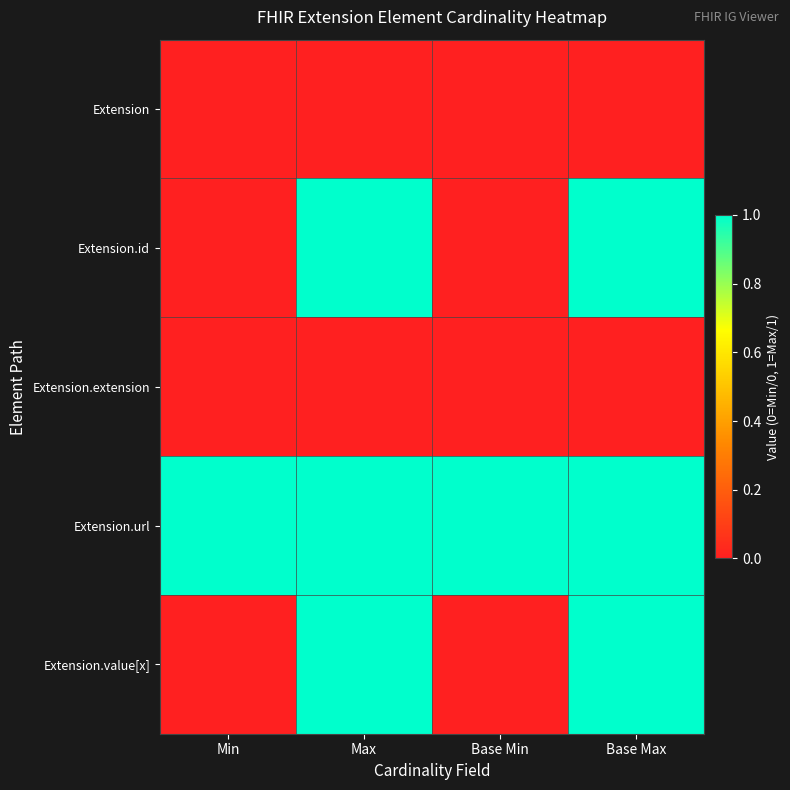

Which series has the largest total across all categories?

Extension.url